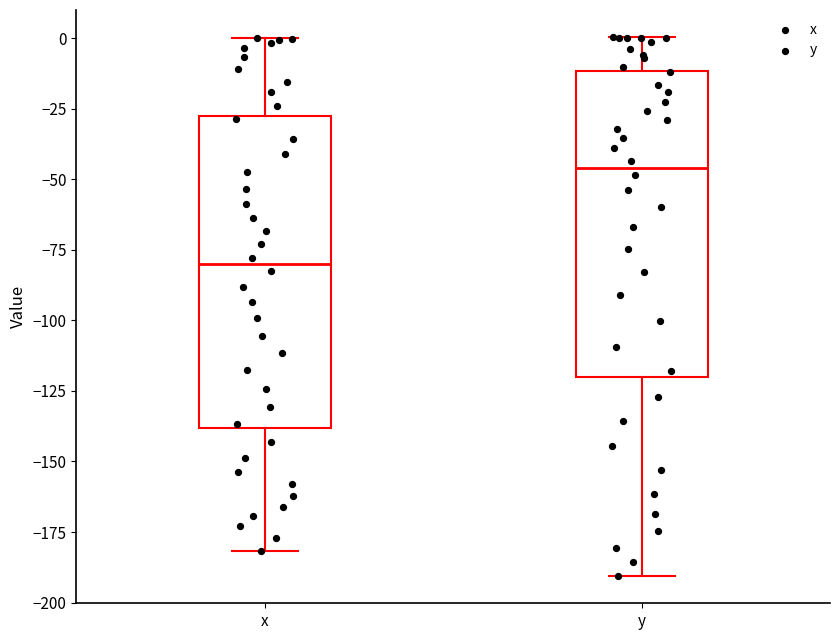

Reading left to right, transcribe this box plot: for each box, give where its median line is, the range the box spans, and where its two whiskers end, as read against the y-axis. The values are not printed on the chart, so give them approximately, as read against the axis.

x: median -80, box -140 to -30, whiskers -180 to 0
y: median -45, box -120 to -10, whiskers -190 to 0